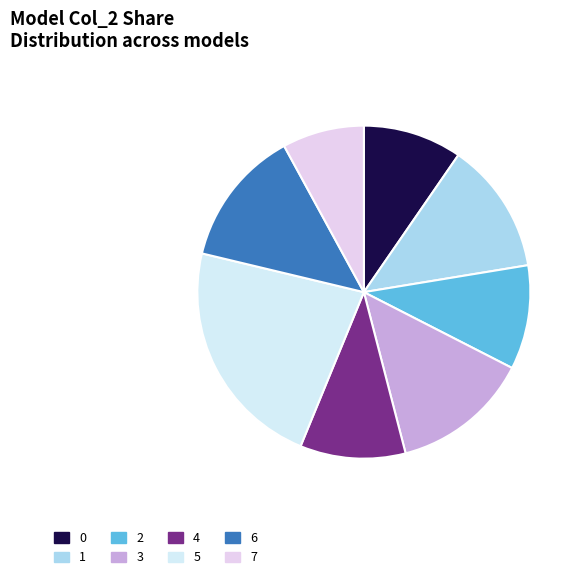

To the nearest percent, what is the combined percentage of 4 and 0?

20%